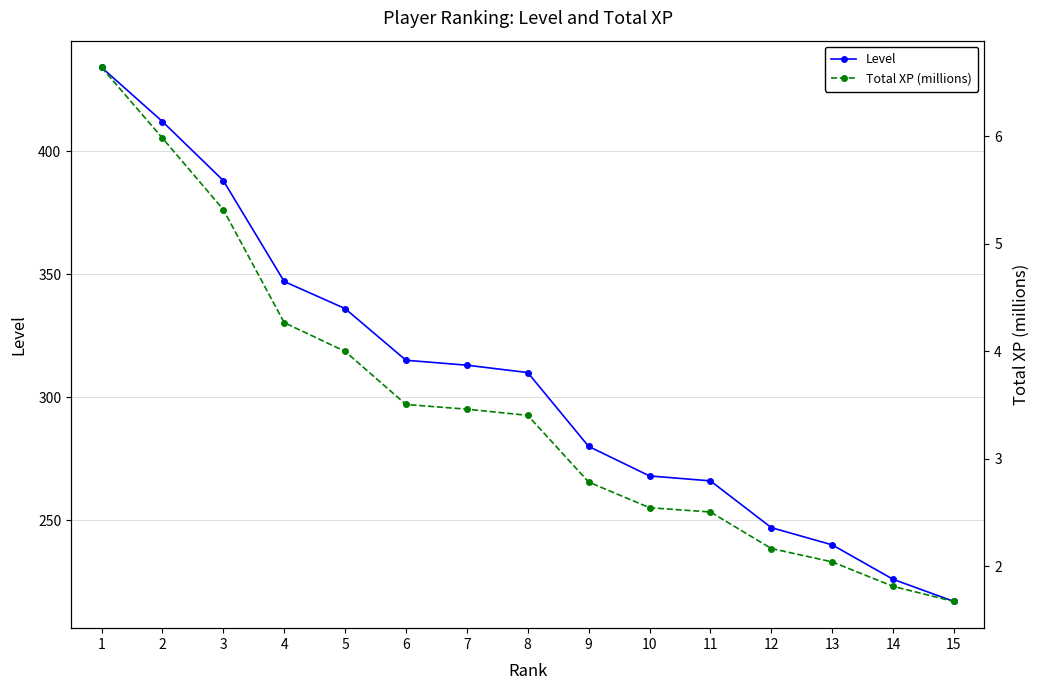

True or false: Level and Total XP (millions) intersect in this chart.

False